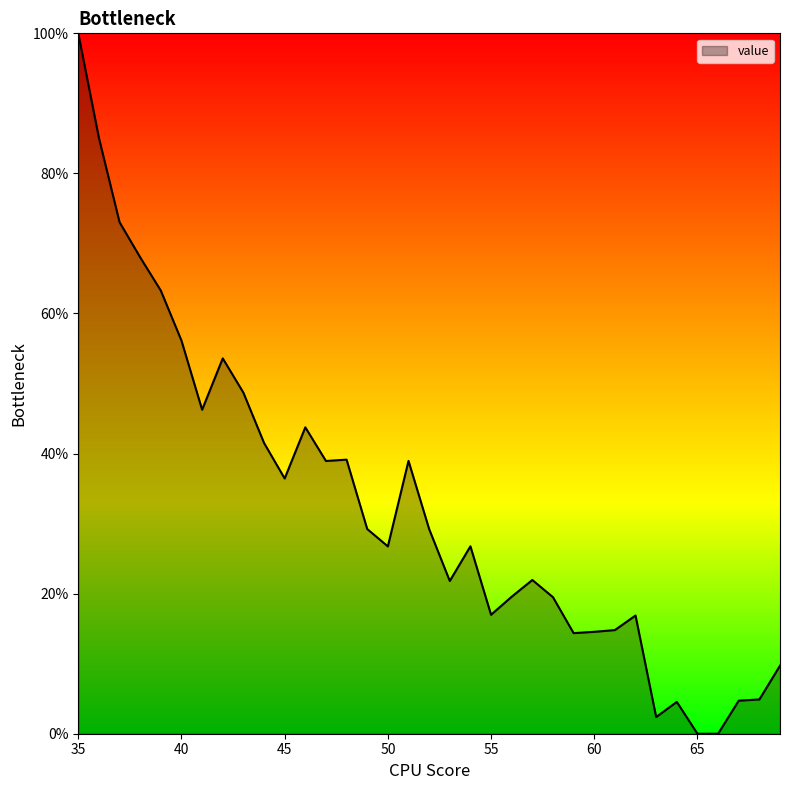

How many distinct data groups are displayed?

1